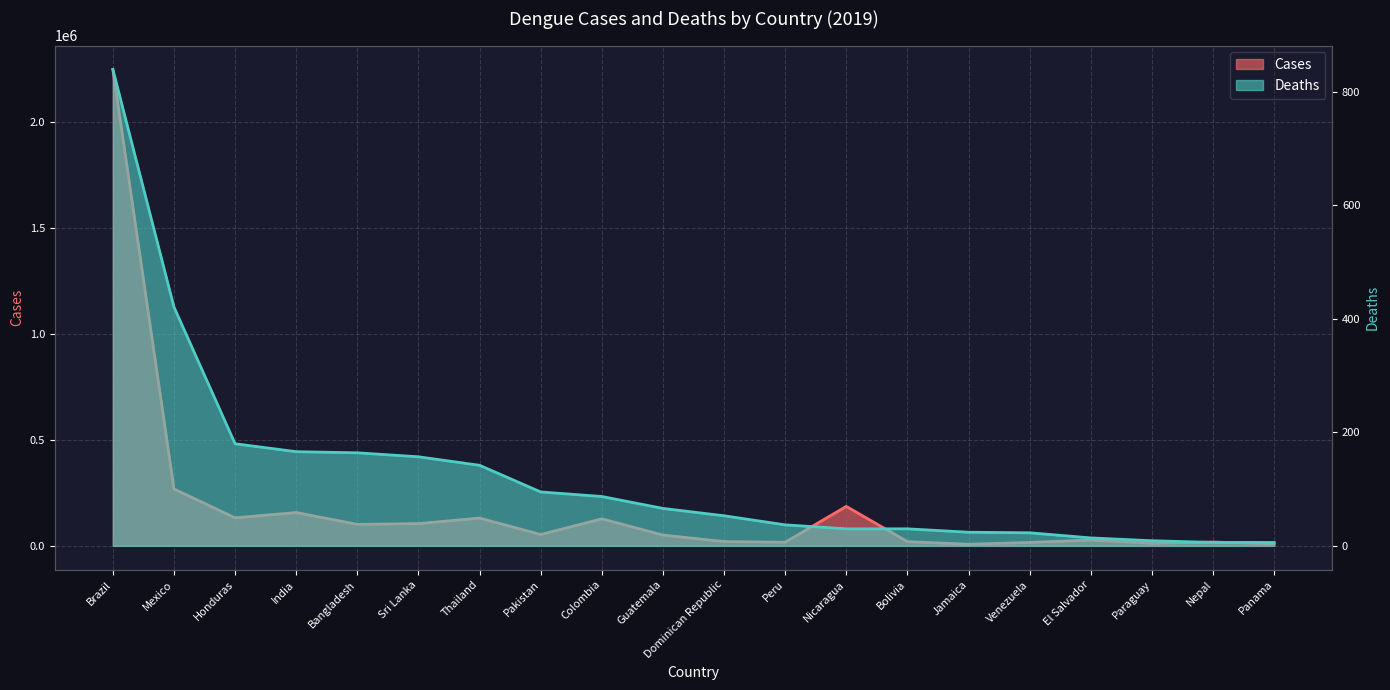

How many distinct data groups are displayed?

2